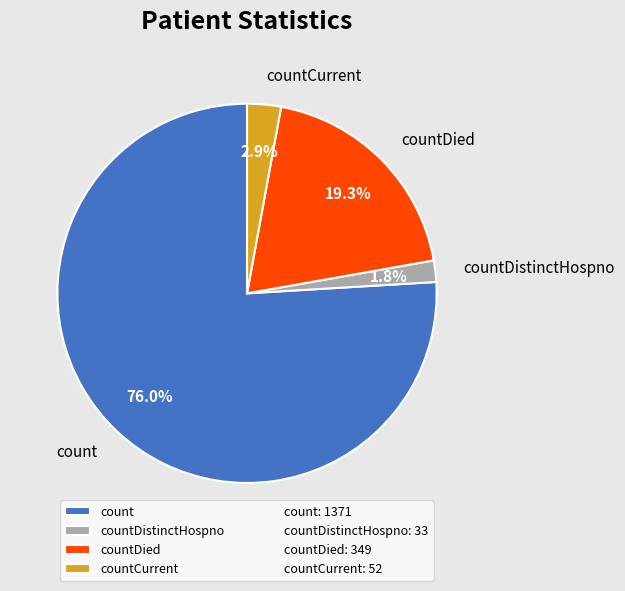

Does any single category account for the majority?

Yes